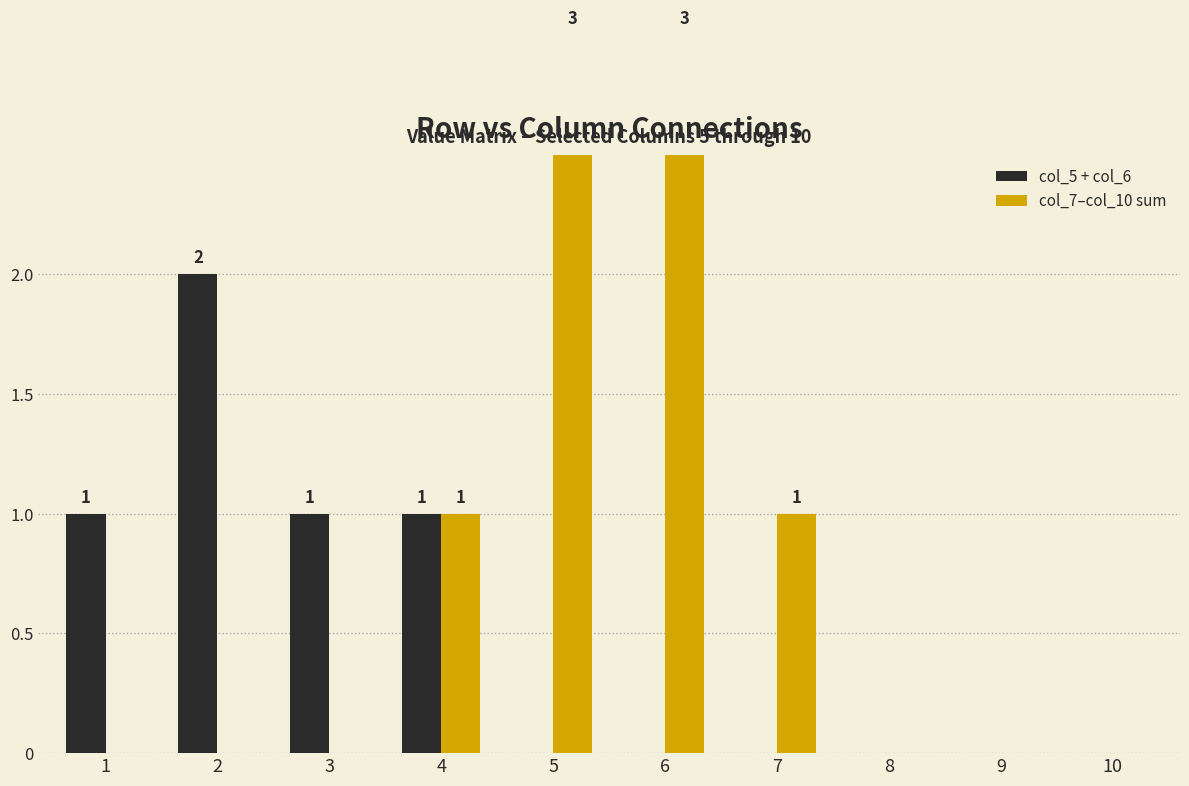

The col_7–col_10 sum series shows 3 at 6. True or false?

True